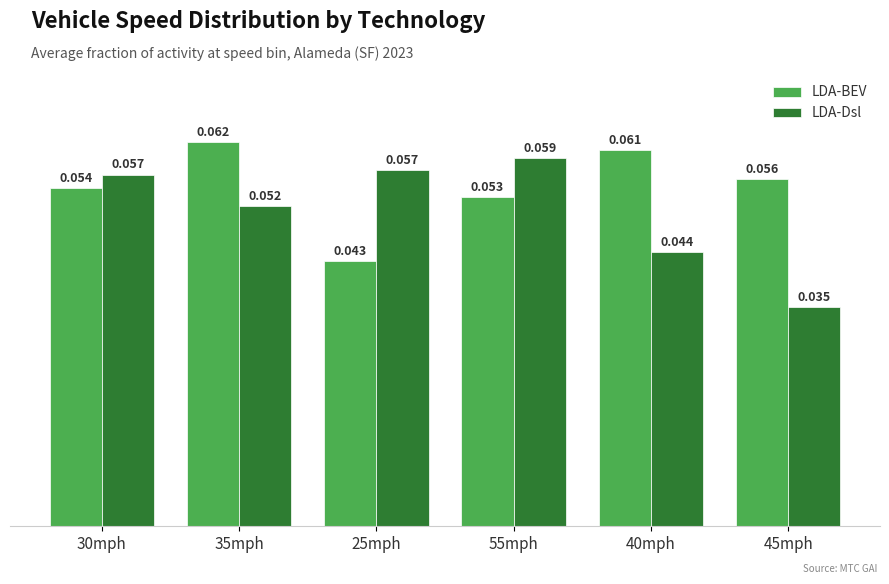

How many groups of bars are there?

6